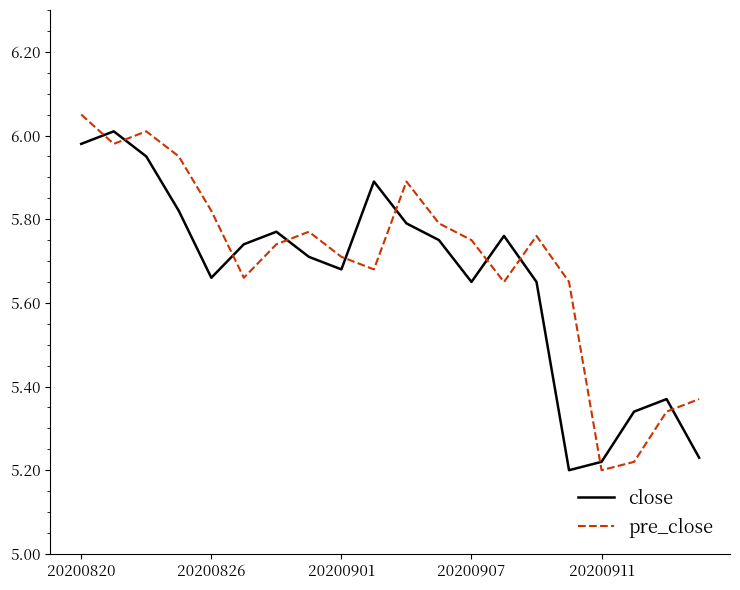

What is the difference between the maximum and minimum values in the close series?

0.8